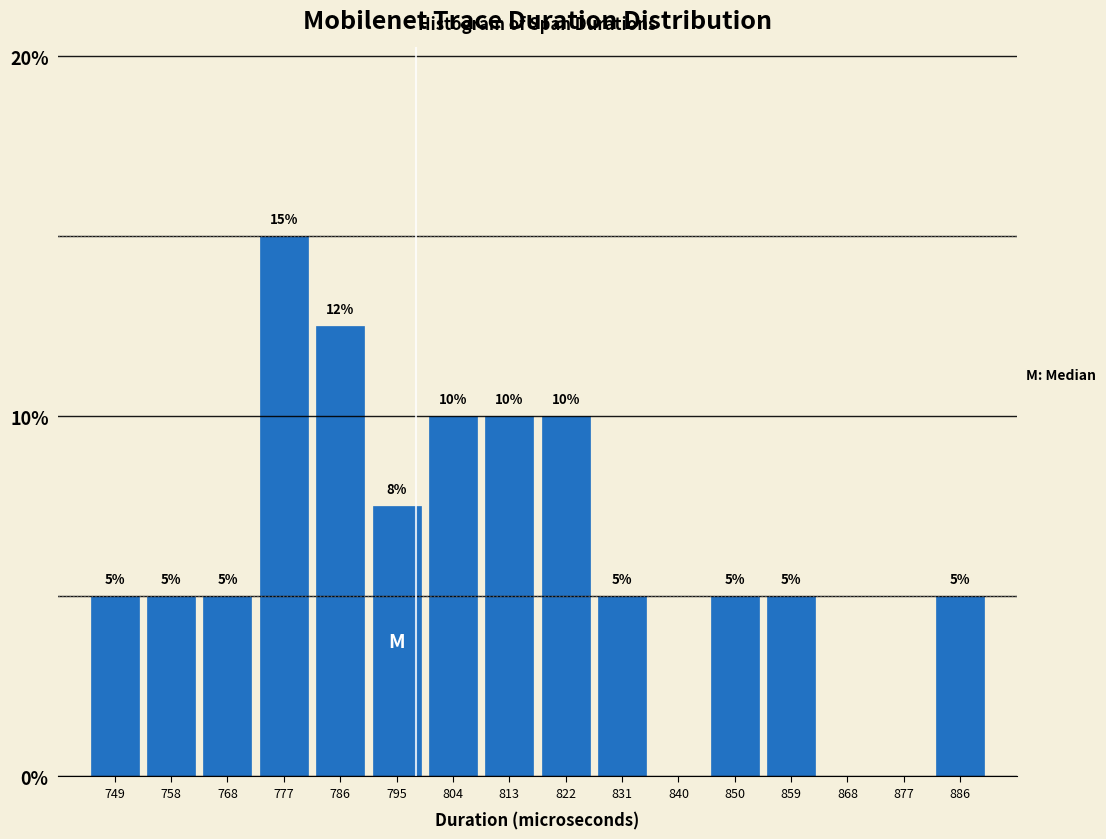

How many values are between 5 and 10?

11